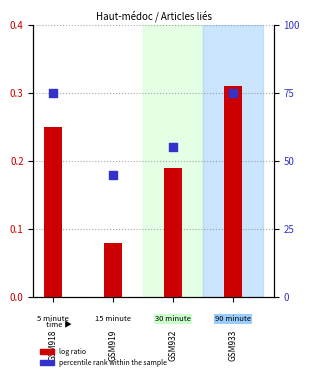

Which series contains the lowest Y value?

log ratio